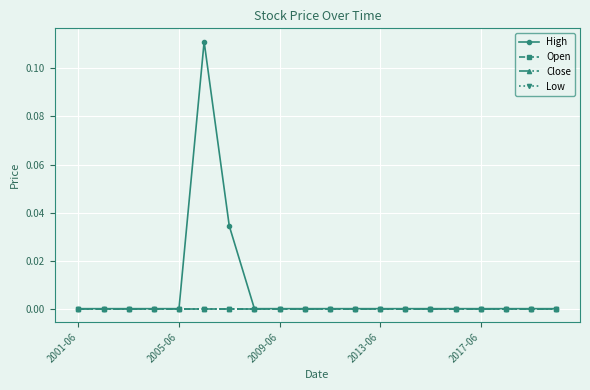

Is this an area chart (filled region under the line)?

No